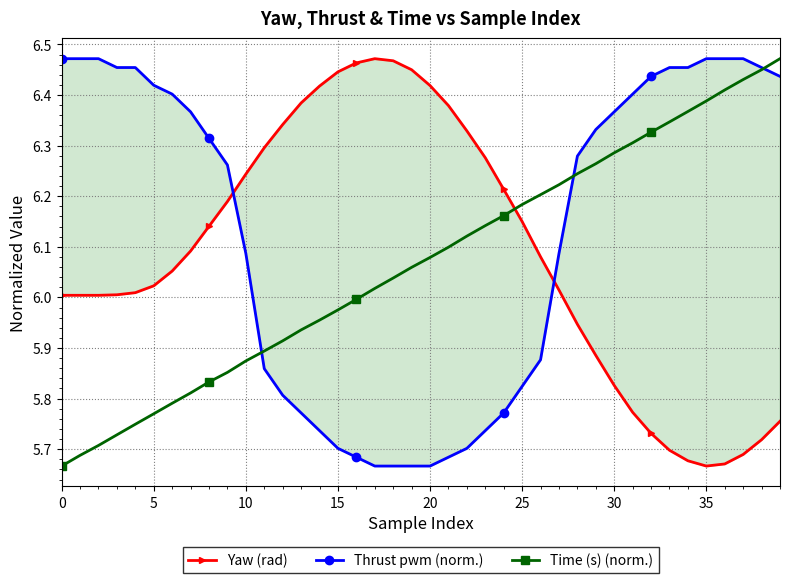

List the series in order of their peak value, highest first.

Yaw (rad), Thrust pwm (norm.), Time (s) (norm.)